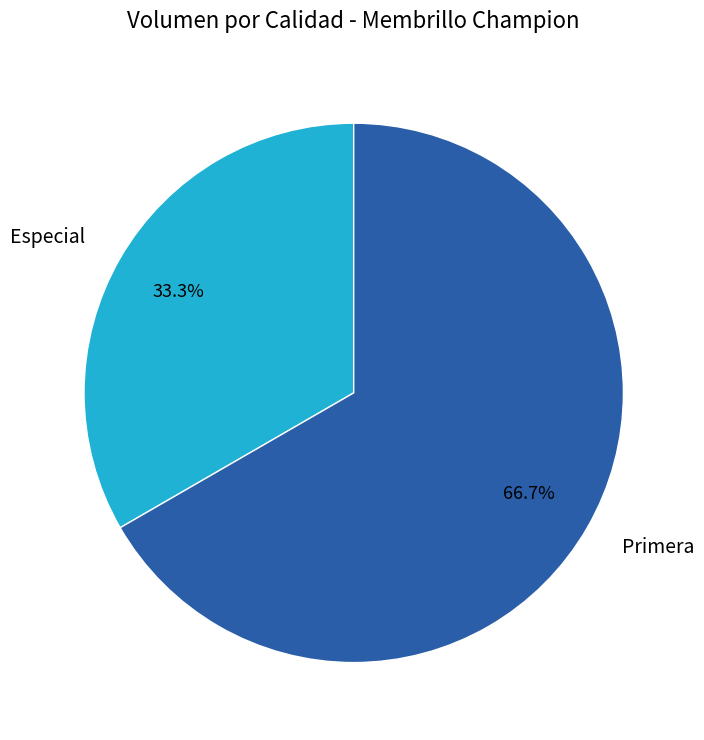

Which has a higher value, Primera or Especial?

Primera